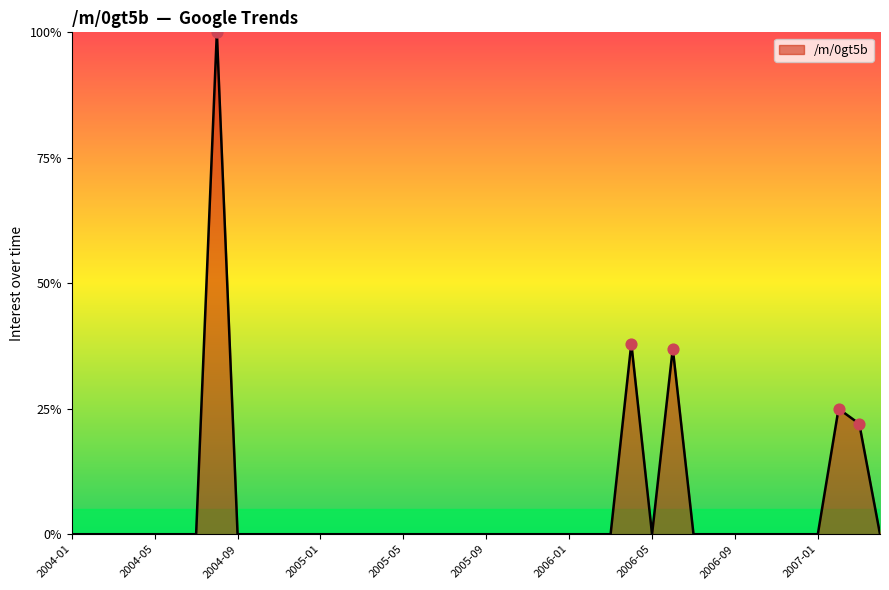

What is the greatest value displayed?

100